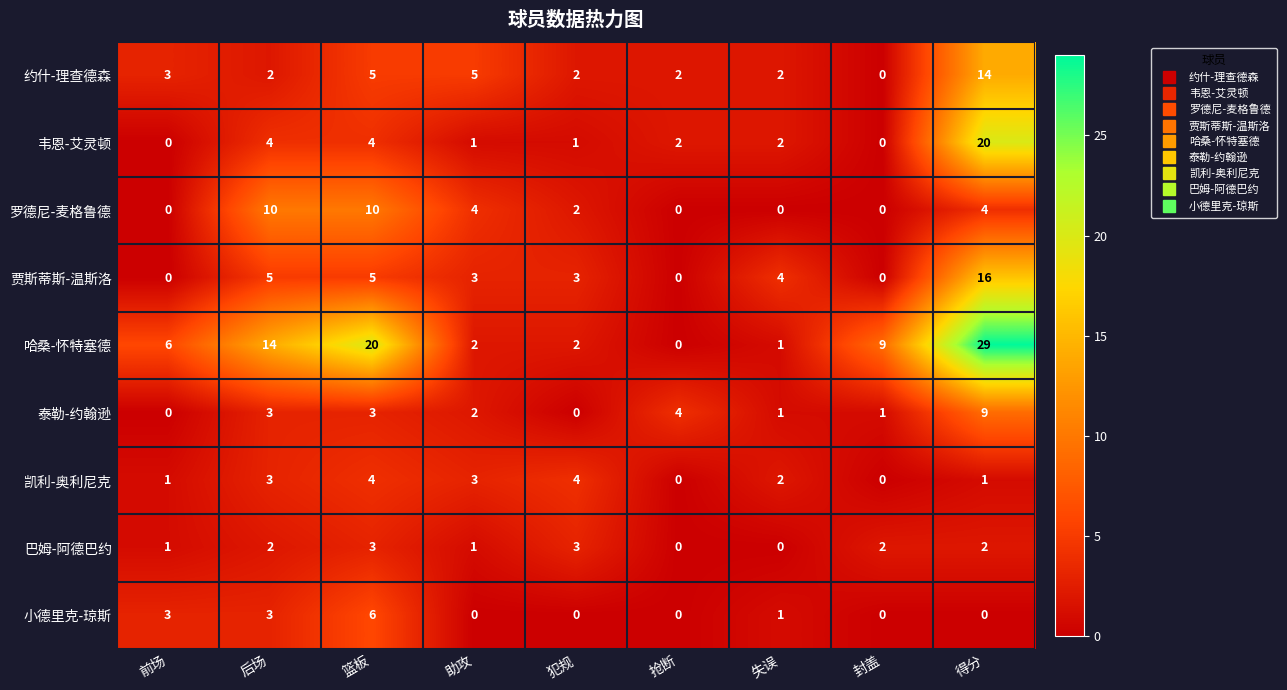

How many data points does each series have?

9